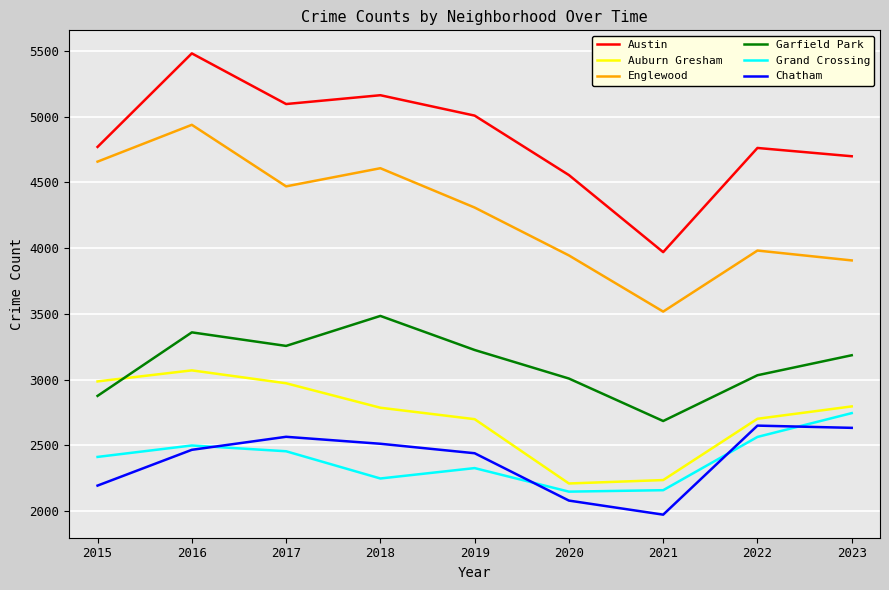

Is it true that Auburn Gresham equals 1874 at 2018?

False